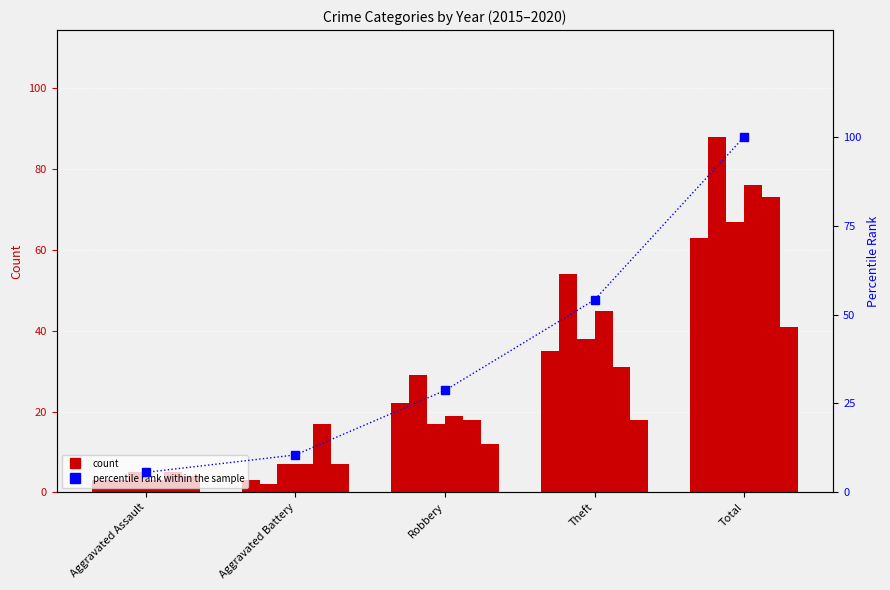

What position from the left is Theft?

4